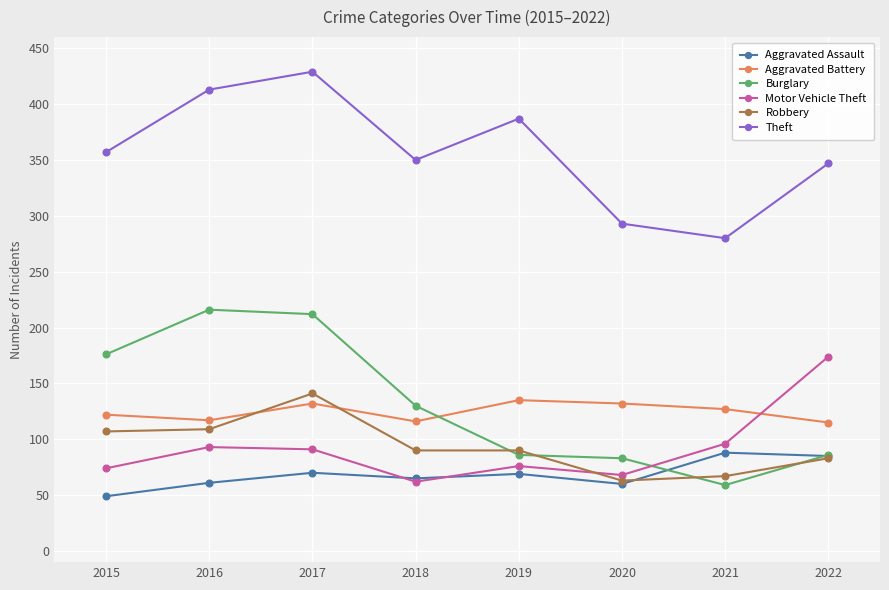

How many data points does each series have?

8